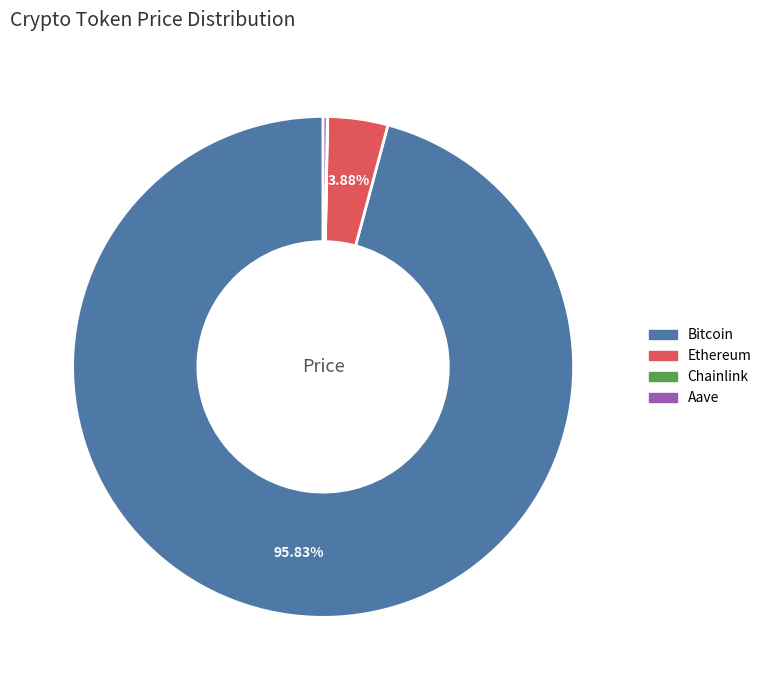

Is Bitcoin the majority of the pie?

Yes